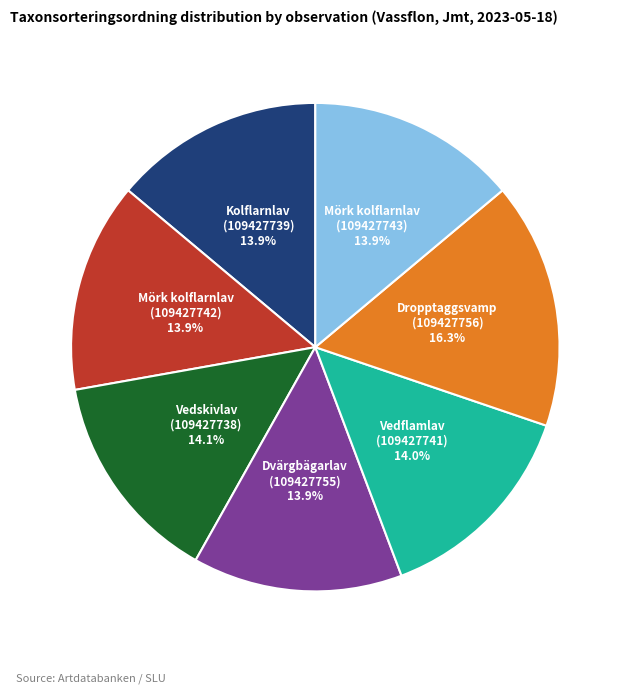

How many slices are in this pie chart?

7